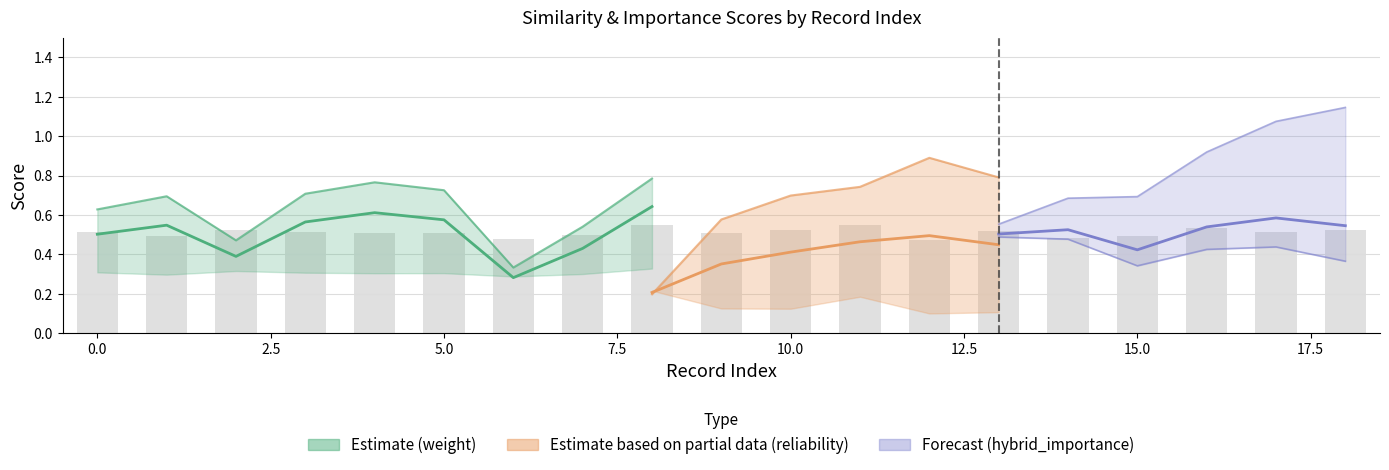

Where is the data nearest to the value 0?

12.5